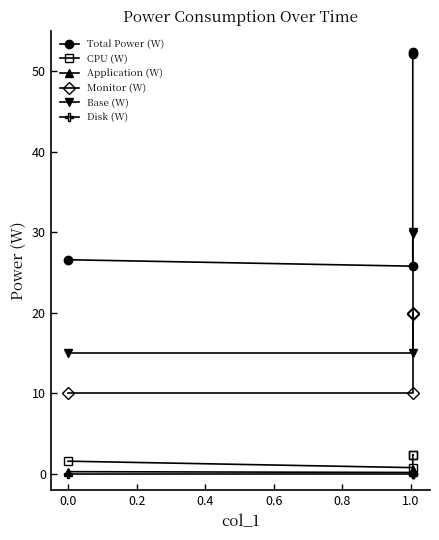

List the series in order of their peak value, highest first.

Total Power (W), Base (W), Monitor (W), CPU (W), Application (W), Disk (W)